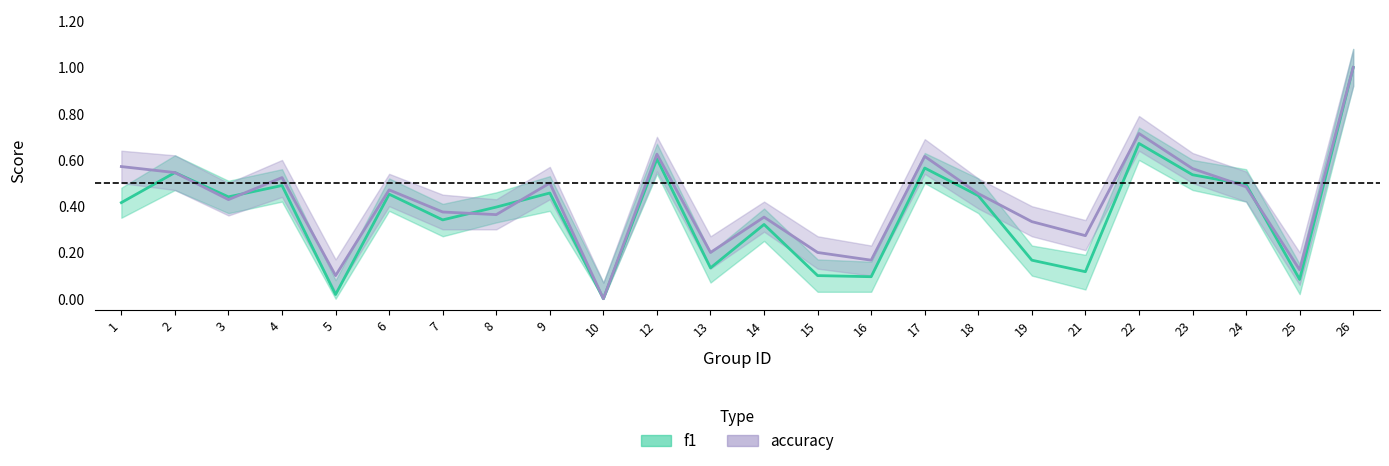

What is the sum of the accuracy values at 17 and 16?

0.8